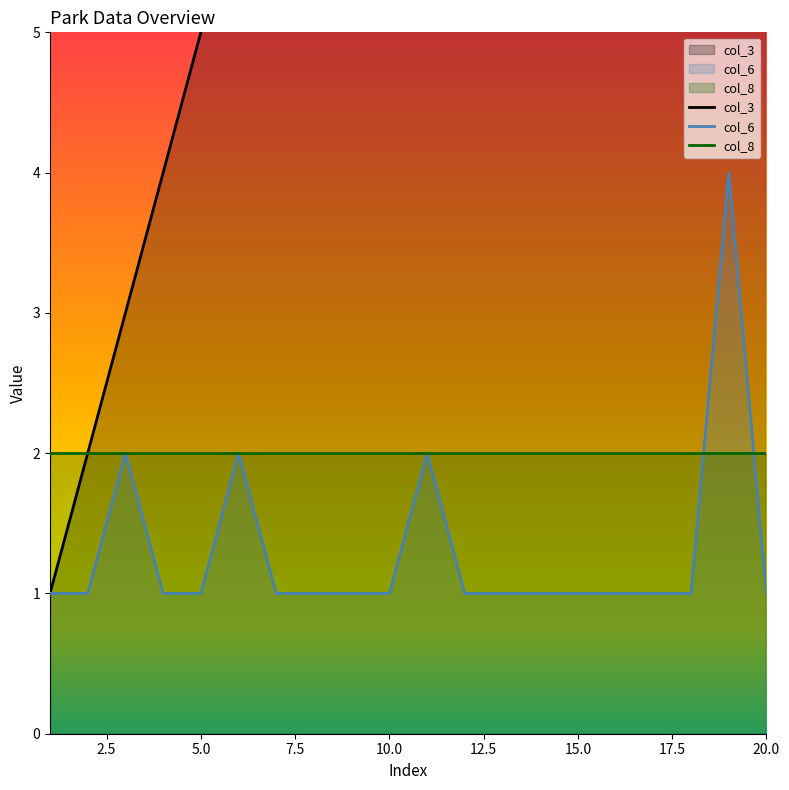

Read the col_3 value at 10.

10